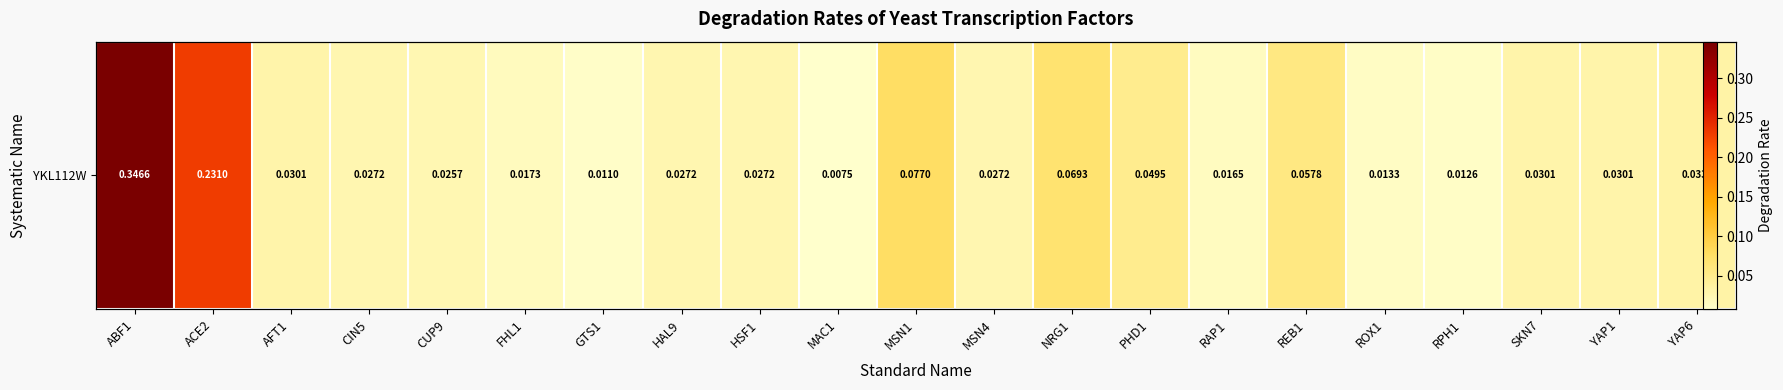

True or false: the data shows 0.0 at FHL1.

True